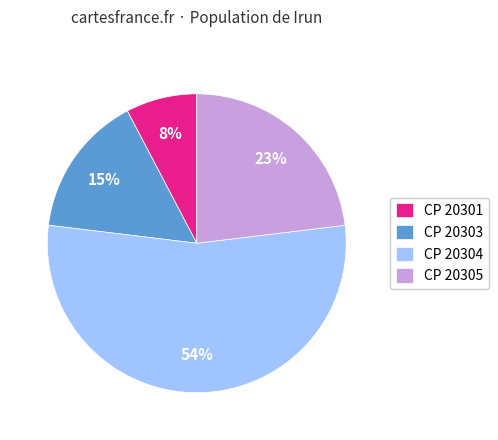

Which has a higher value, CP 20304 or CP 20301?

CP 20304